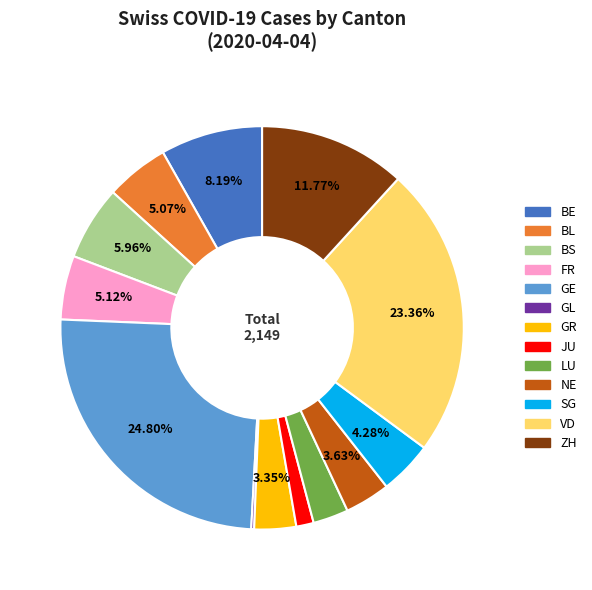

Is there a majority slice in this chart?

No